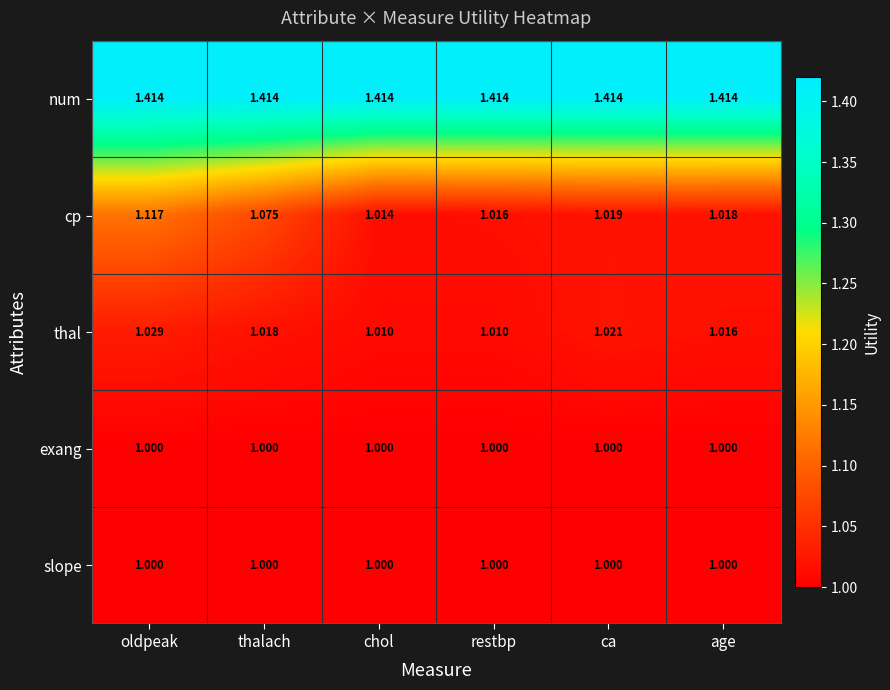

At which category is the sum across all series the highest?

oldpeak